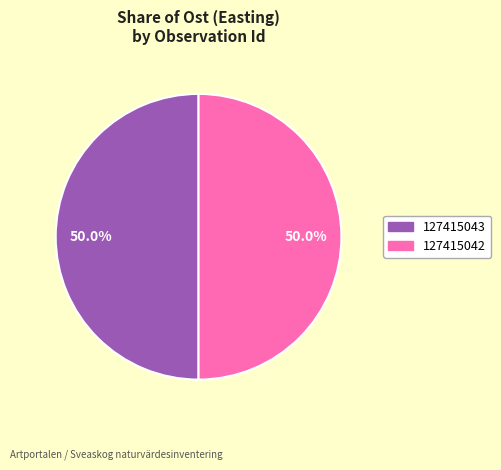

Combined, what portion of the pie is 127415042 and 127415043?

100.0%